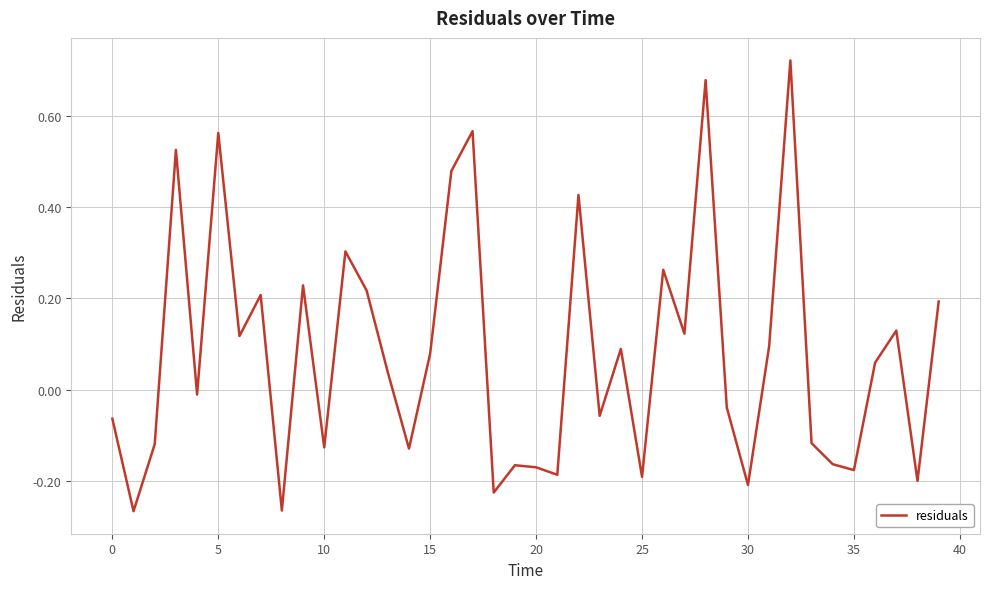

What is the difference between the maximum and minimum values?

1.0